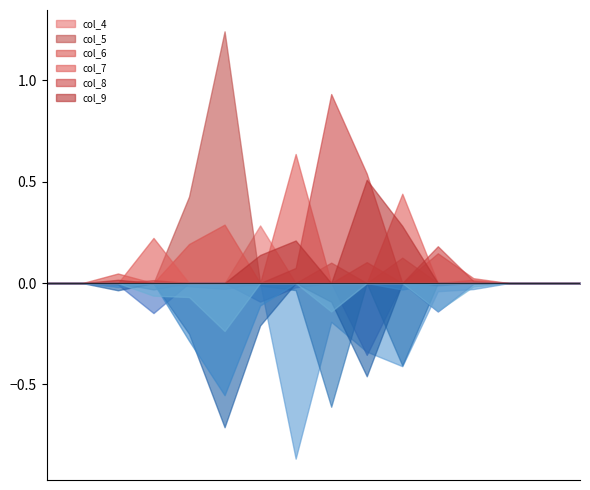

At 9, list the series in order from smallest to largest.

col_7, col_5, col_4, col_6, col_9, col_8